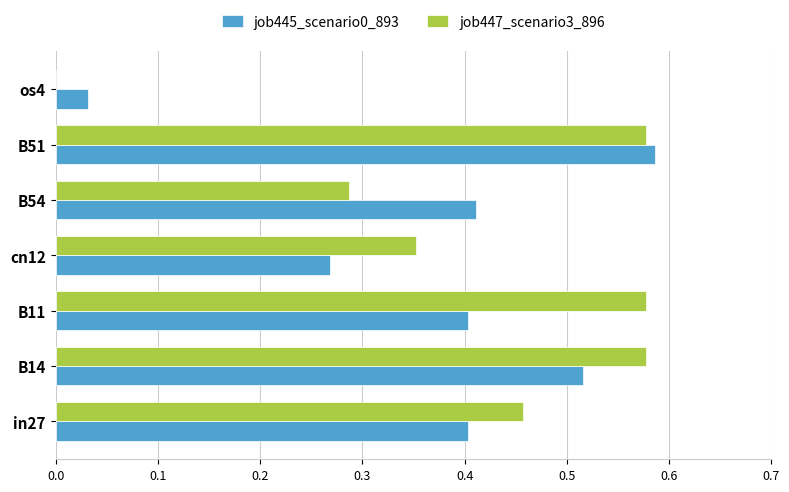

At which label is job445_scenario0_893 closest to 0?

os4